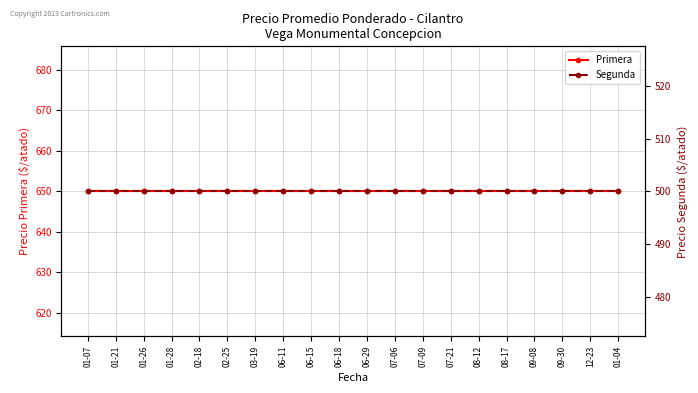

What is the total value across all series at 03-19?

1150